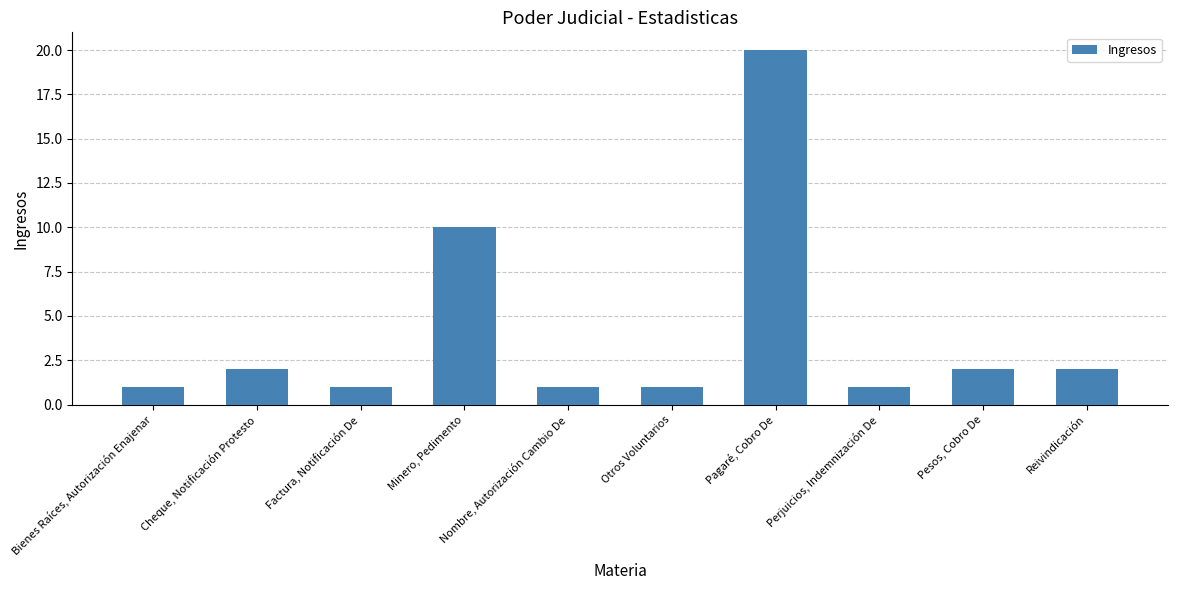

Reading left to right, transcribe all the data shown in this chart.

1	2	1	10	1	1	20	1	2	2